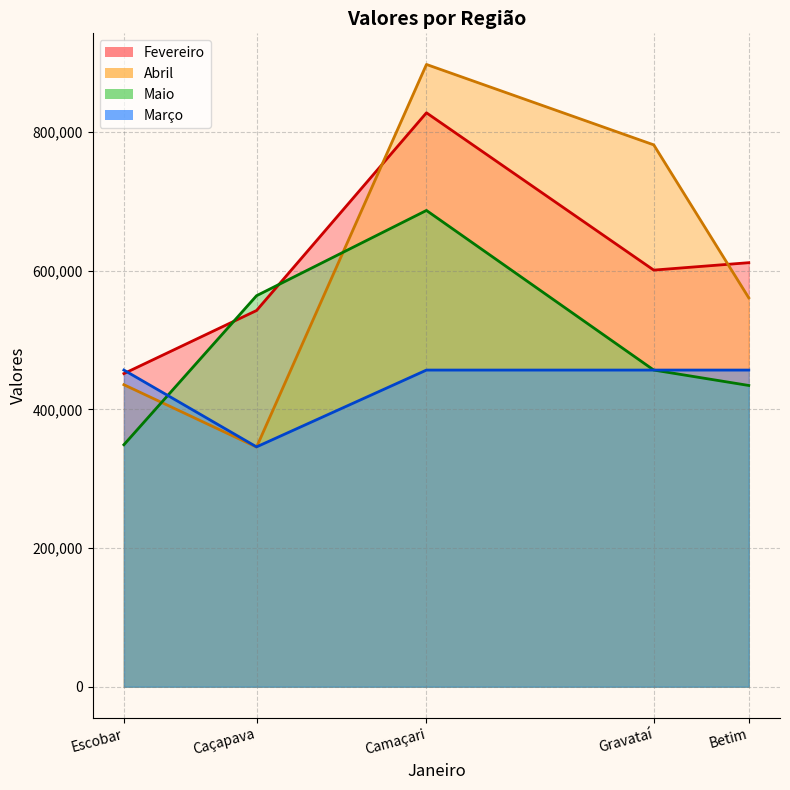

The Março series shows 812205 at Betim. True or false?

False